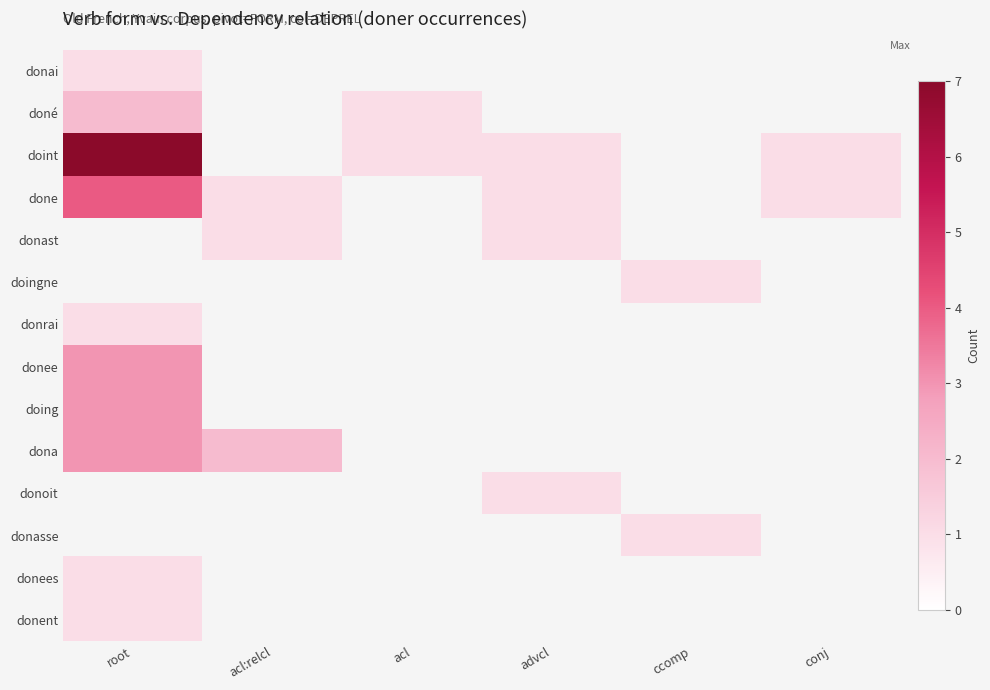

Between acl and advcl, which is larger?

advcl